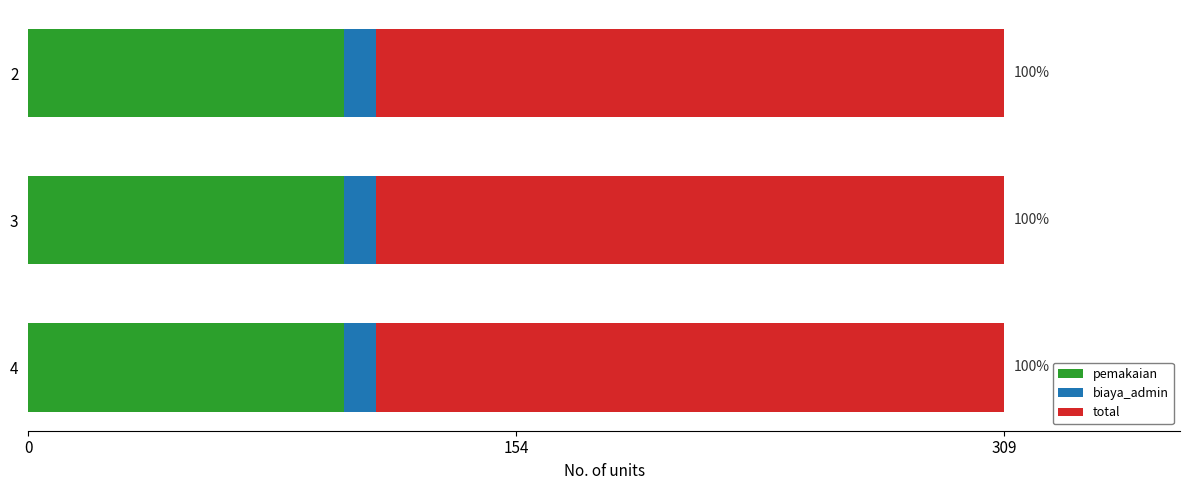

What is the minimum value for pemakaian?

100